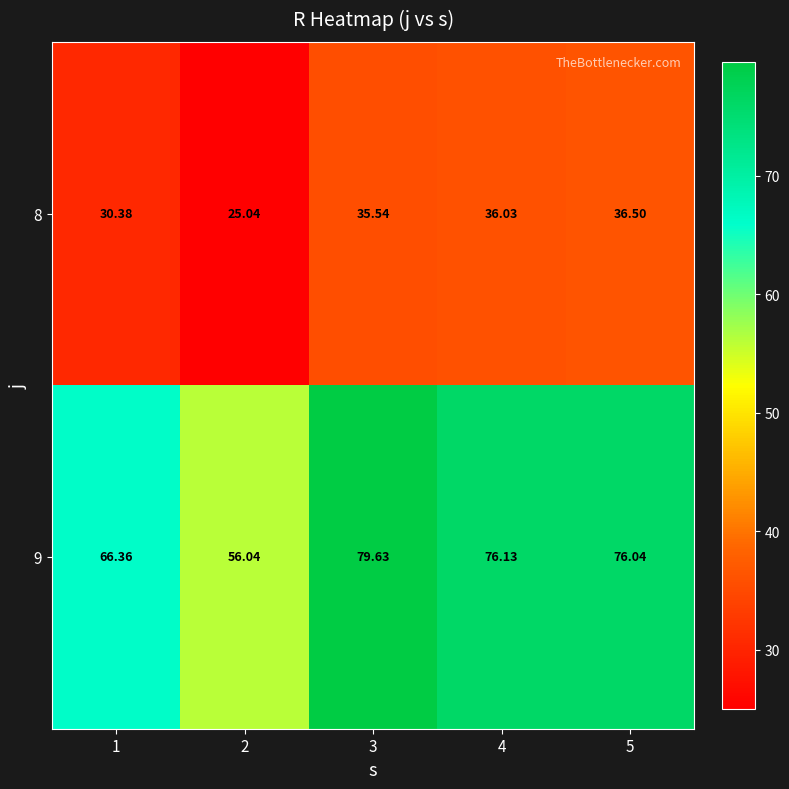

Which series has the largest total across all categories?

9